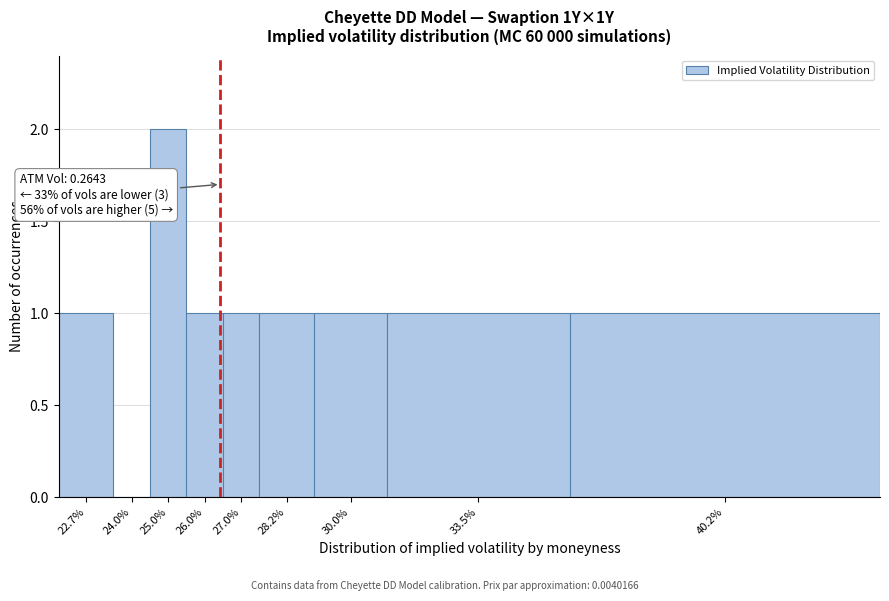

Reading right to left, transcribe all the data shown in this chart.

40.2%=1	33.5%=1	30.0%=1	28.2%=1	27.0%=1	26.0%=1	25.0%=2	24.0%=0	22.7%=1